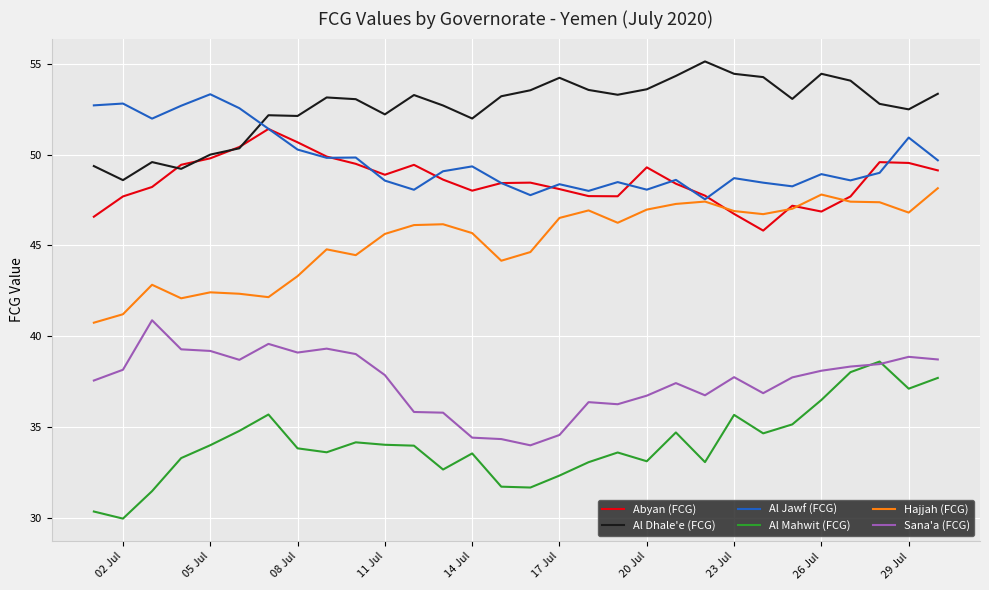

True or false: Al Mahwit (FCG) and Al Jawf (FCG) cross at least once.

False